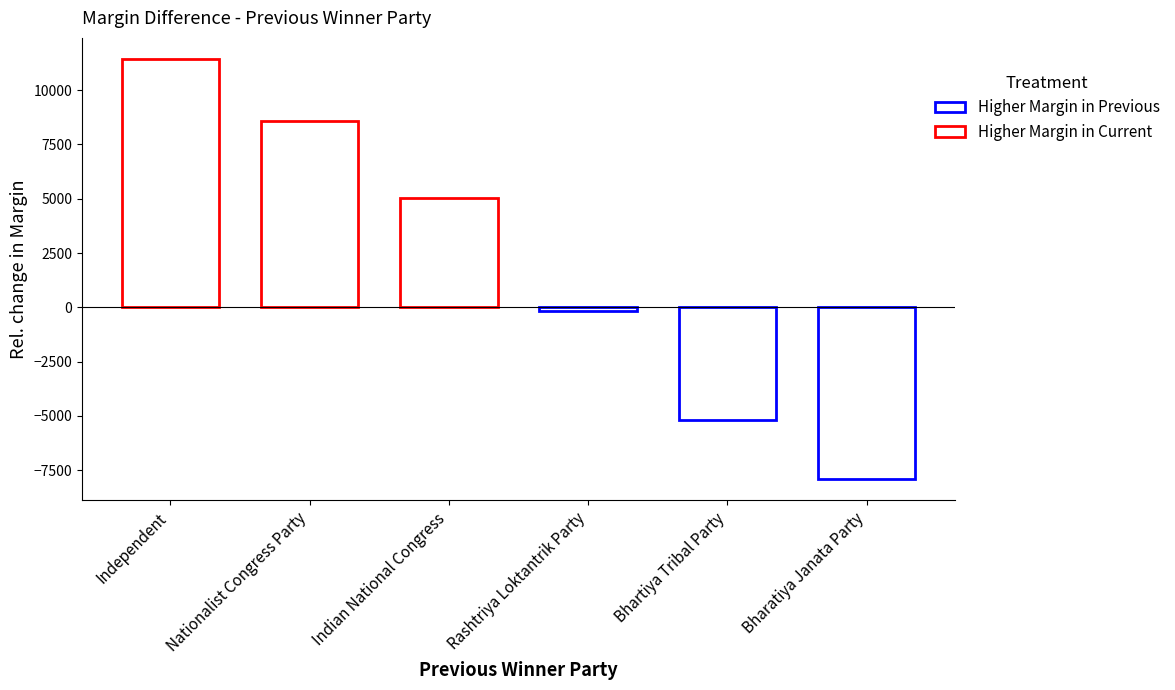

Reading left to right, list all the values displayed in this chart.

11436	8599	5026	-171	-5174	-7915